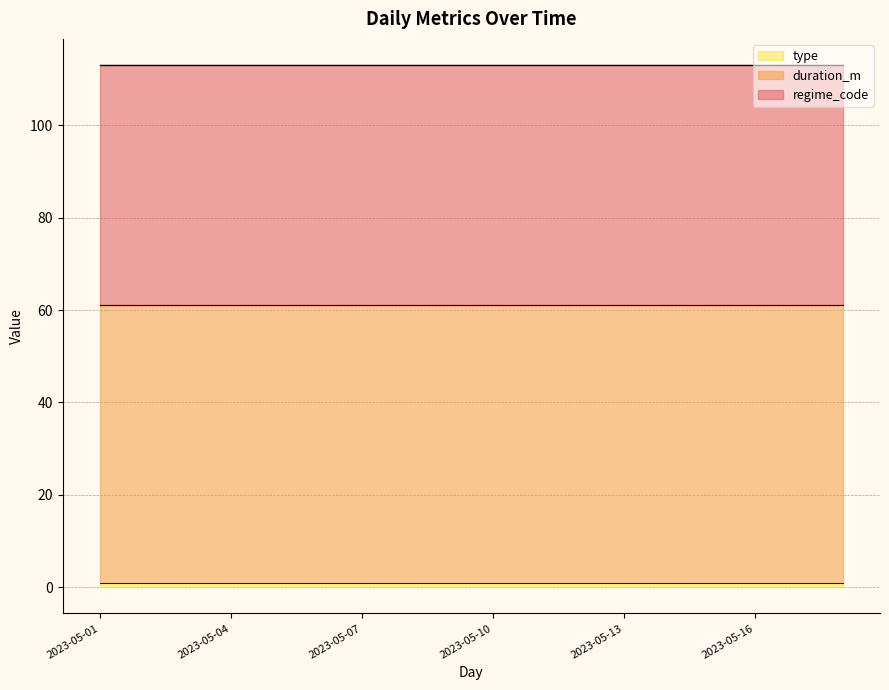

What is the spread (max minus min) of values at 2023-05-07?

59